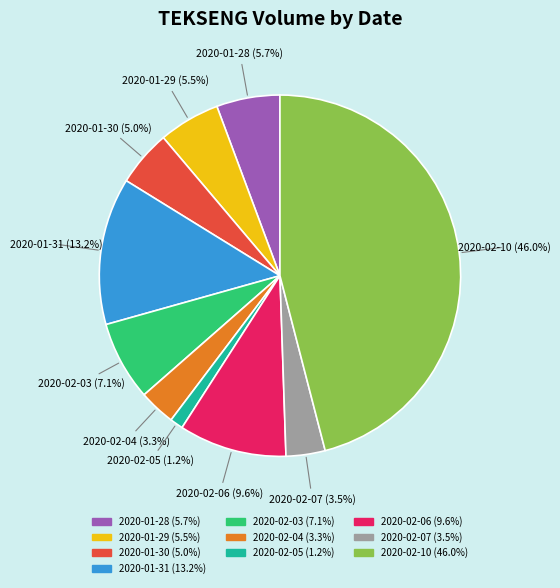

Is 2020-02-10 the majority of the pie?

No